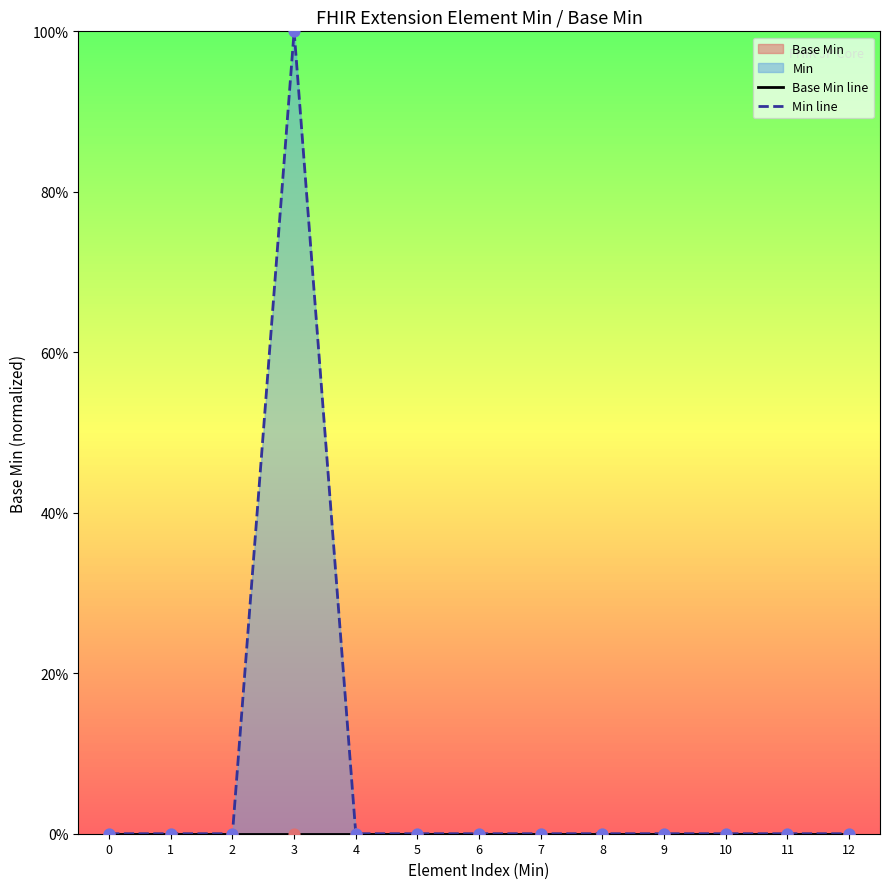

Is the value of Min line at 10 greater than the value of Base Min line at 12?

No